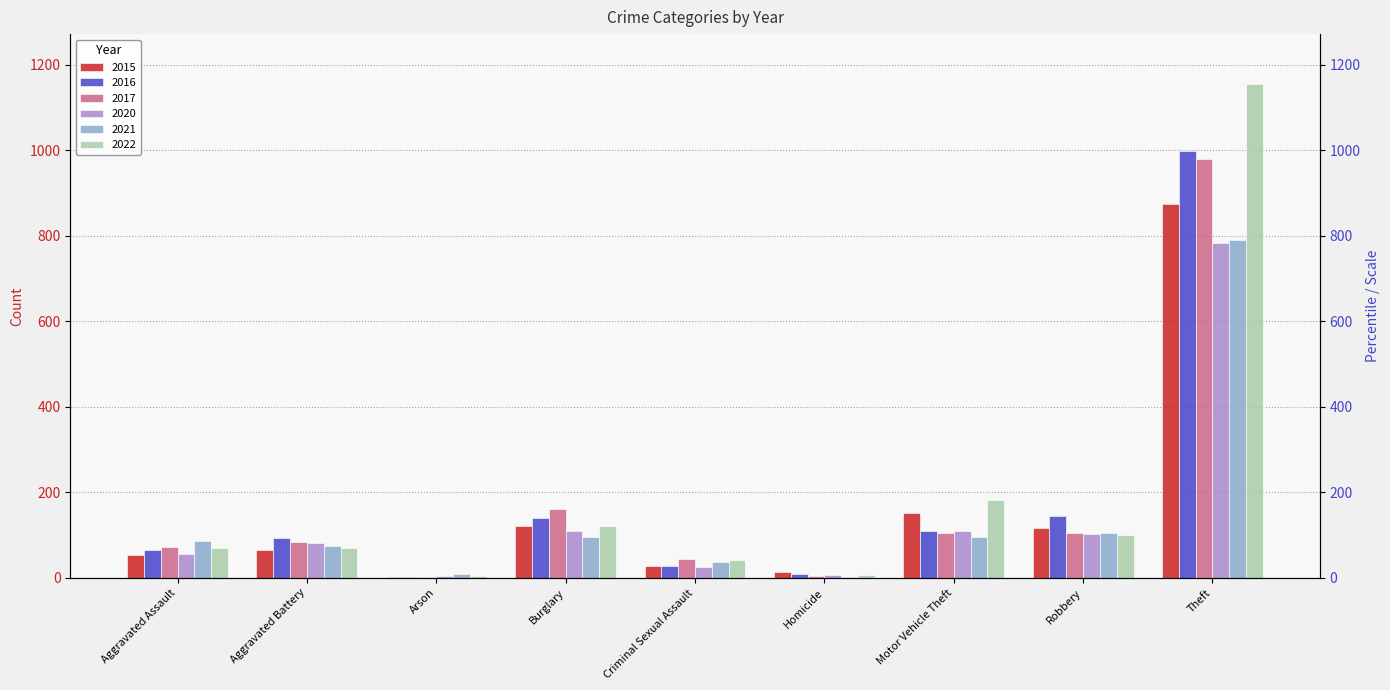

What is the difference between the highest and lowest values at Theft?

373